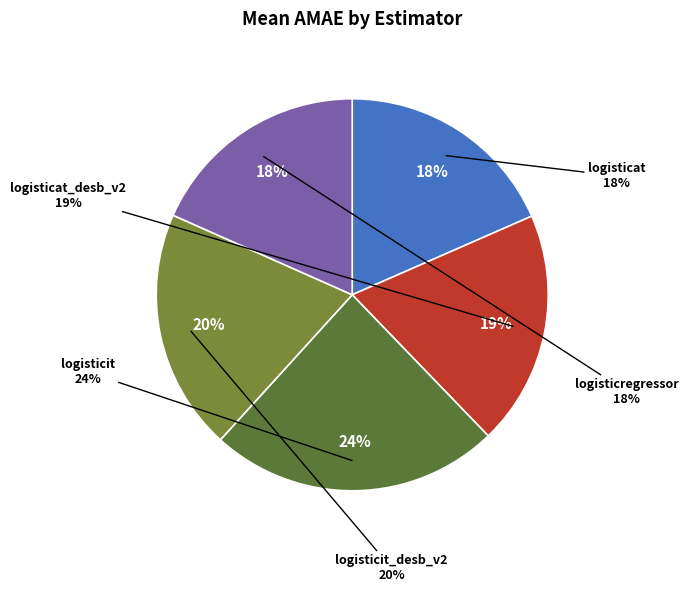

Does logisticit_desb_v2 represent more than half of the total?

No